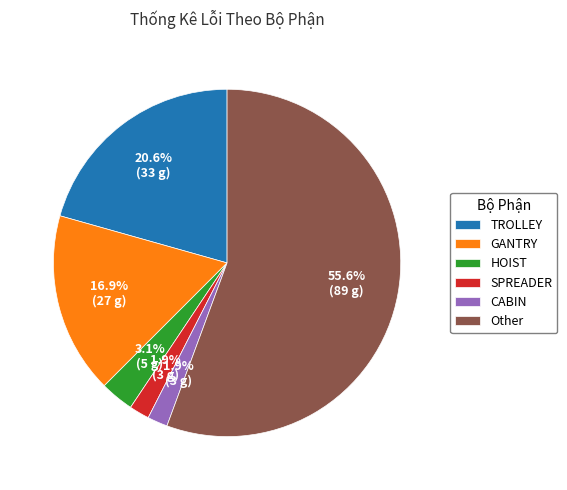

What portion of the pie excludes TROLLEY?

79.4%